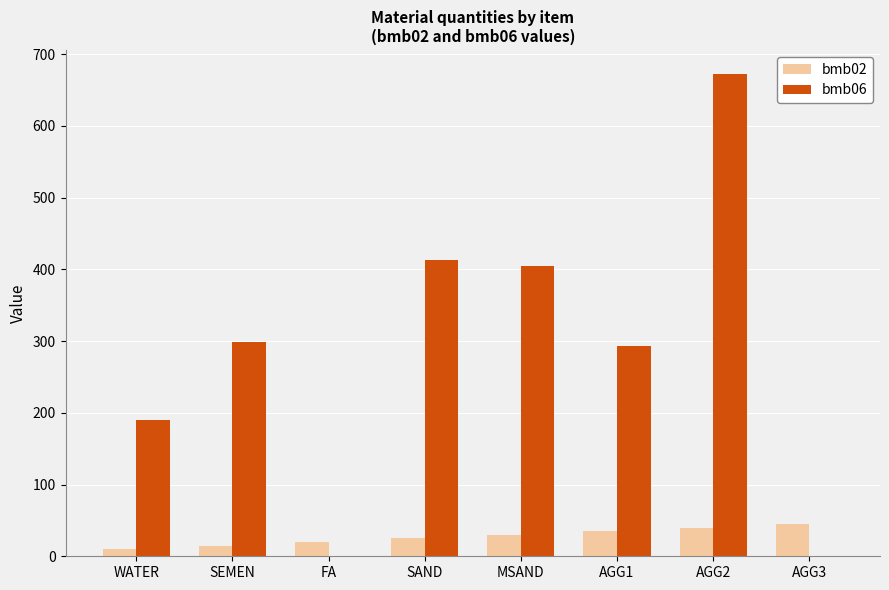

Is it true that bmb06 equals 298 at SEMEN?

True